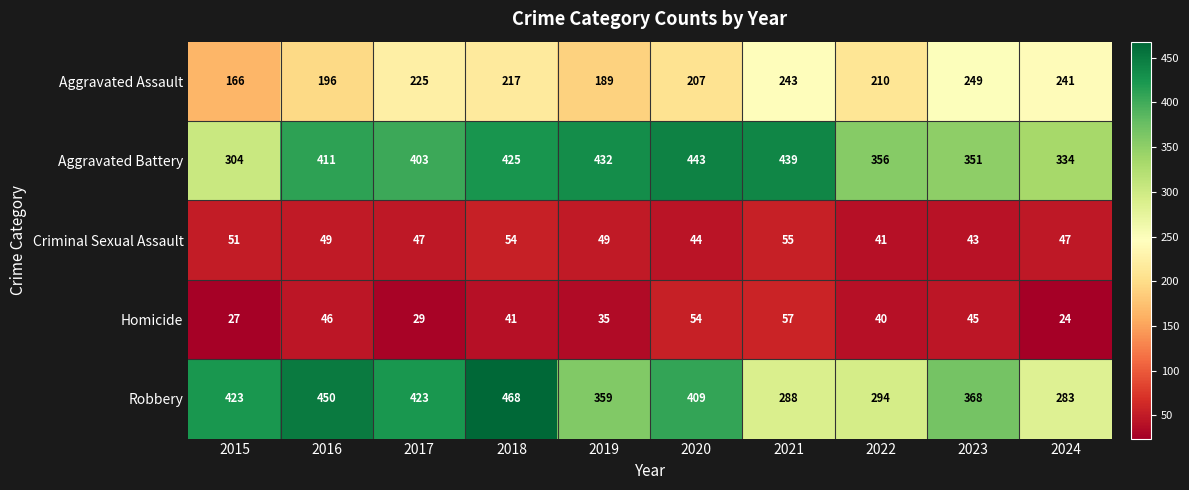

What is the sum of the Aggravated Battery values at 2017 and 2018?

828